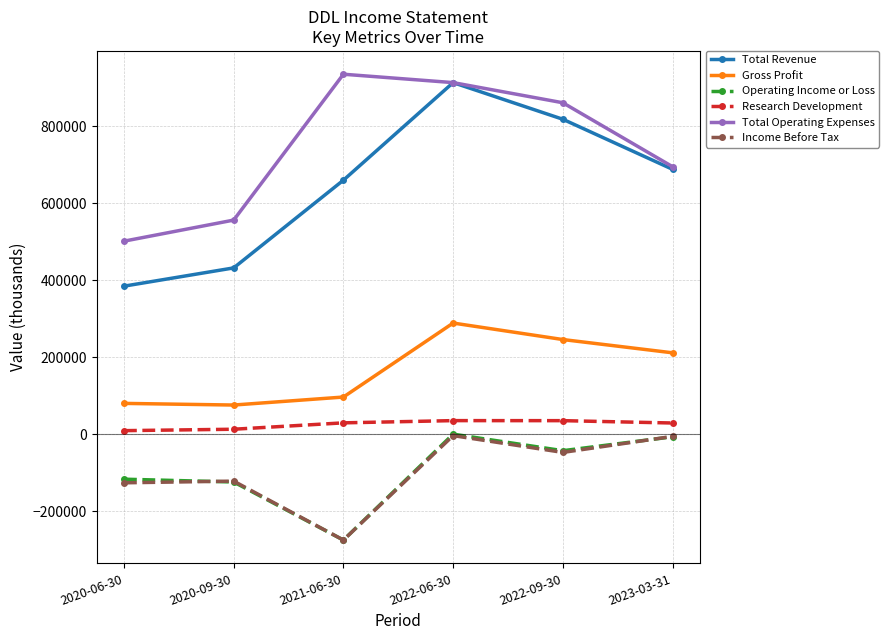

Which series has the largest total across all categories?

Total Operating Expenses